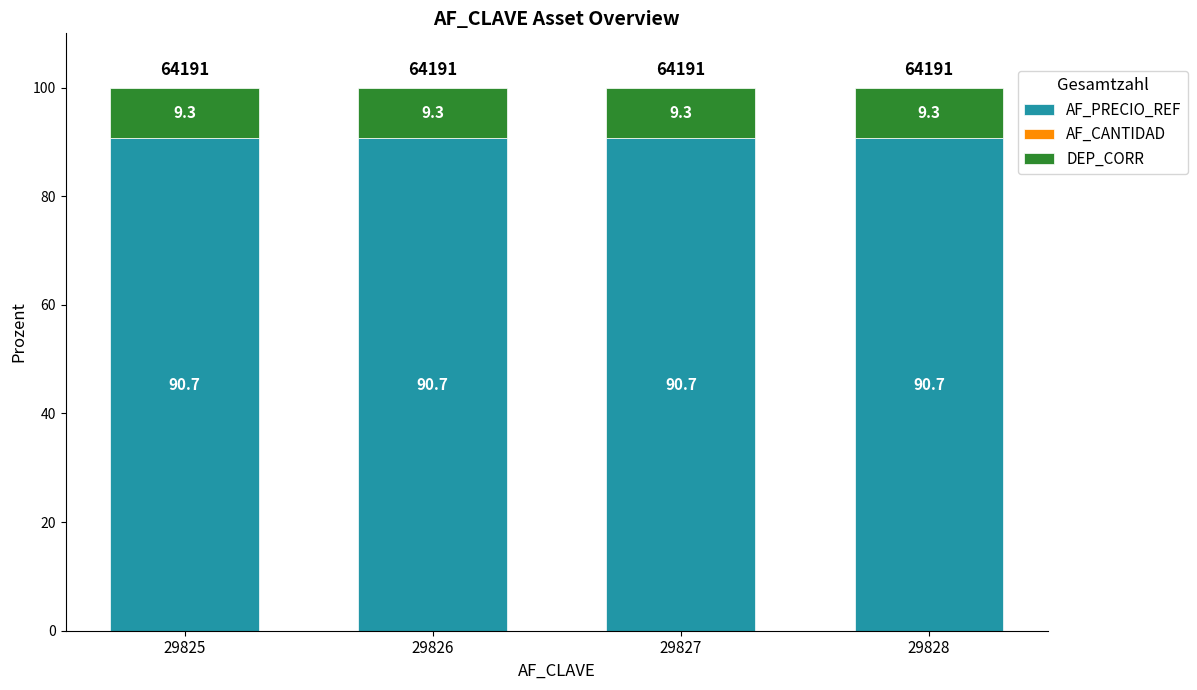

What is the highest value of the AF_PRECIO_REF series?

90.7